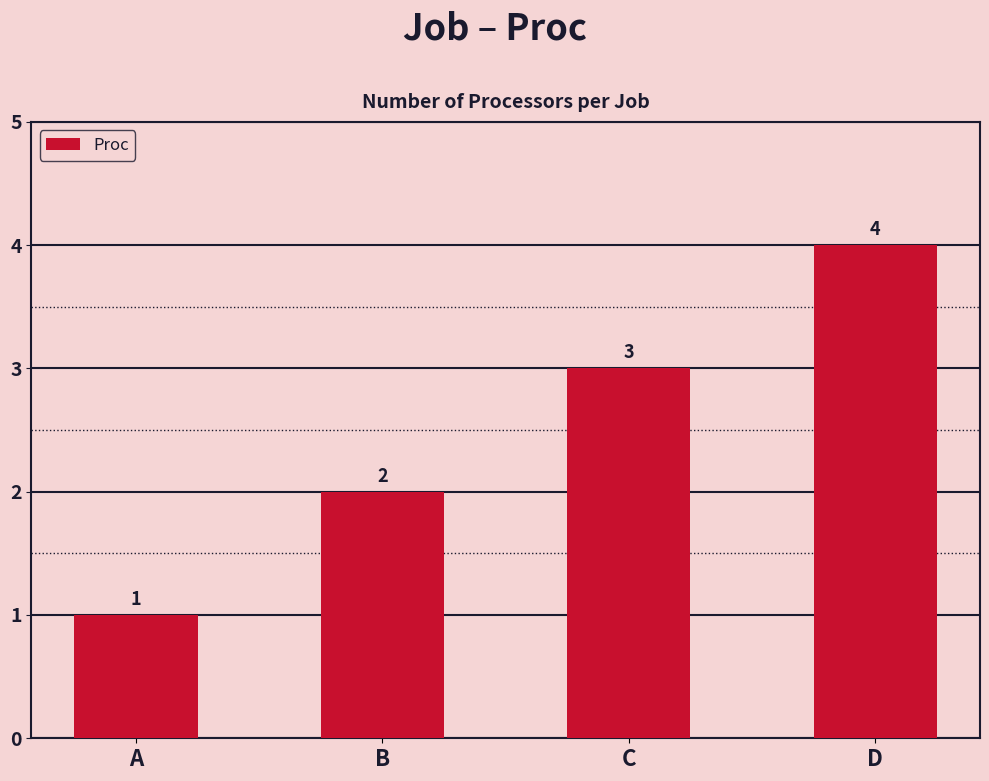

What is the smallest value displayed?

1